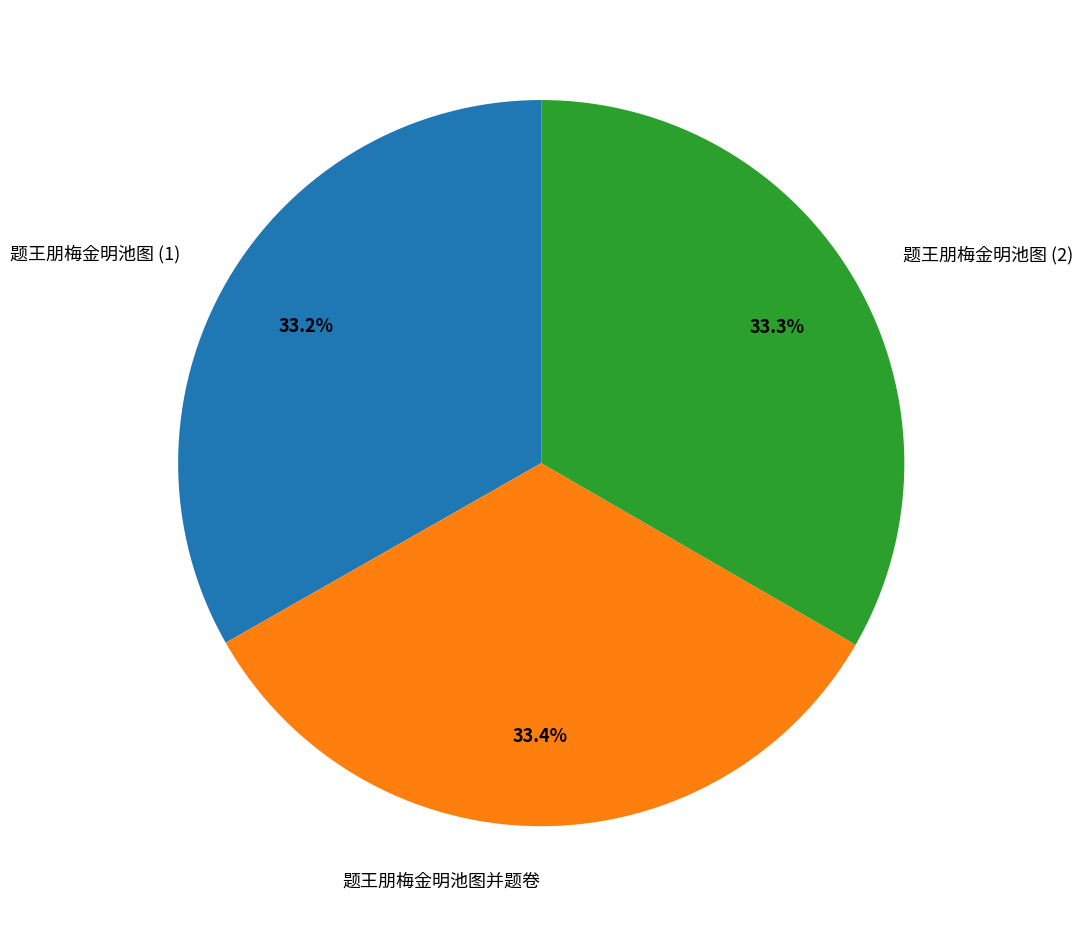

What is the ratio of the value at 题王朋梅金明池图 (2) to the value at 题王朋梅金明池图 (1)?

1.0